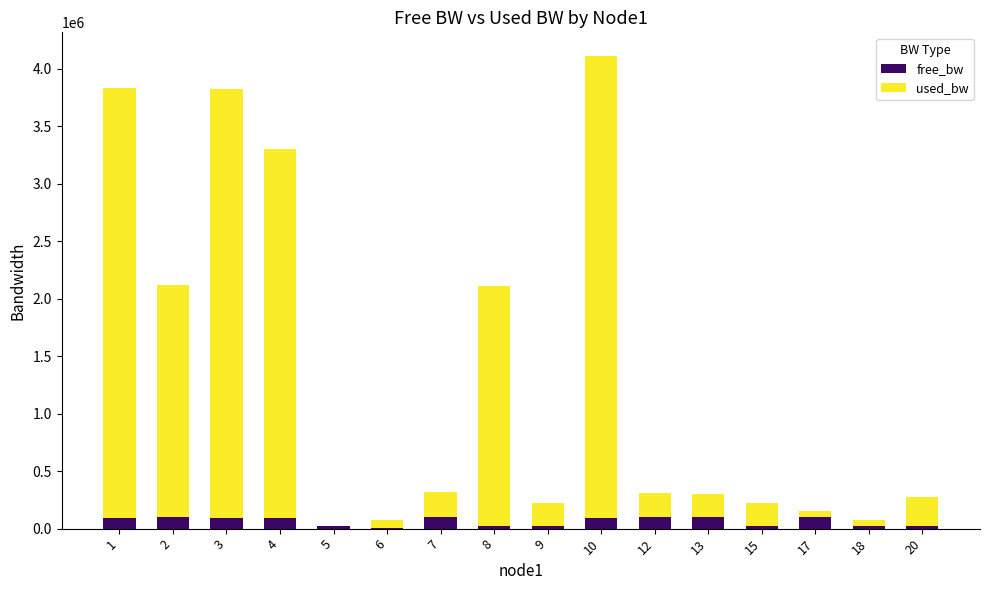

Are the bars horizontal?

No